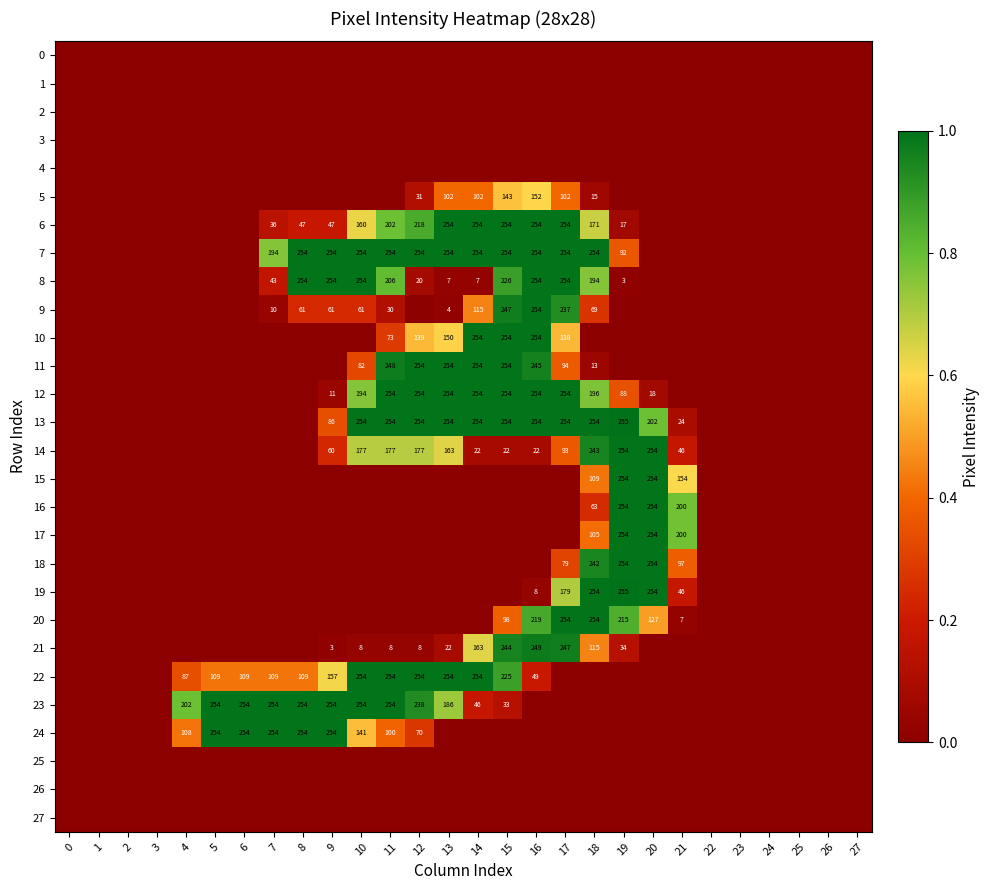

True or false: 9 has a value of 30 at 11.

True